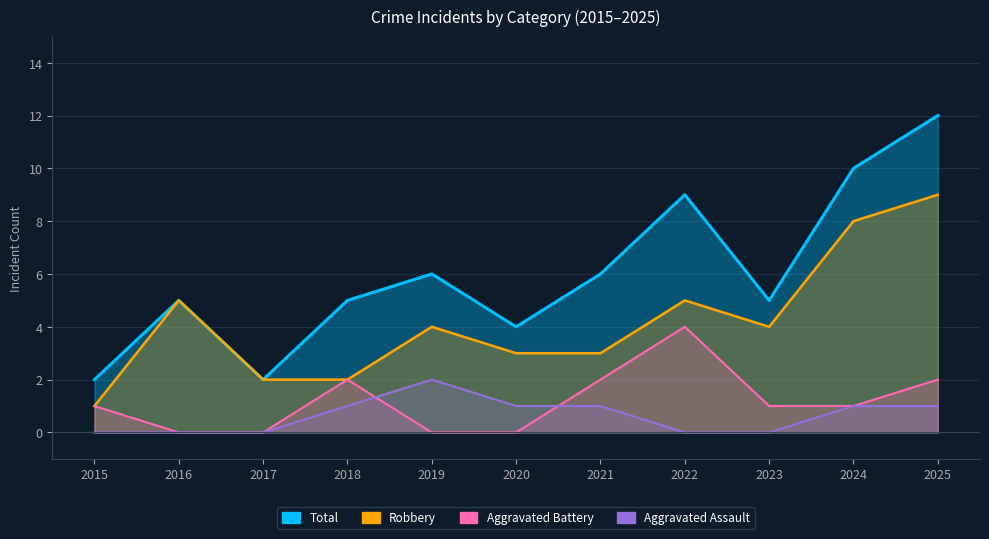

True or false: Aggravated Assault has a value of 1 at 2021.

False